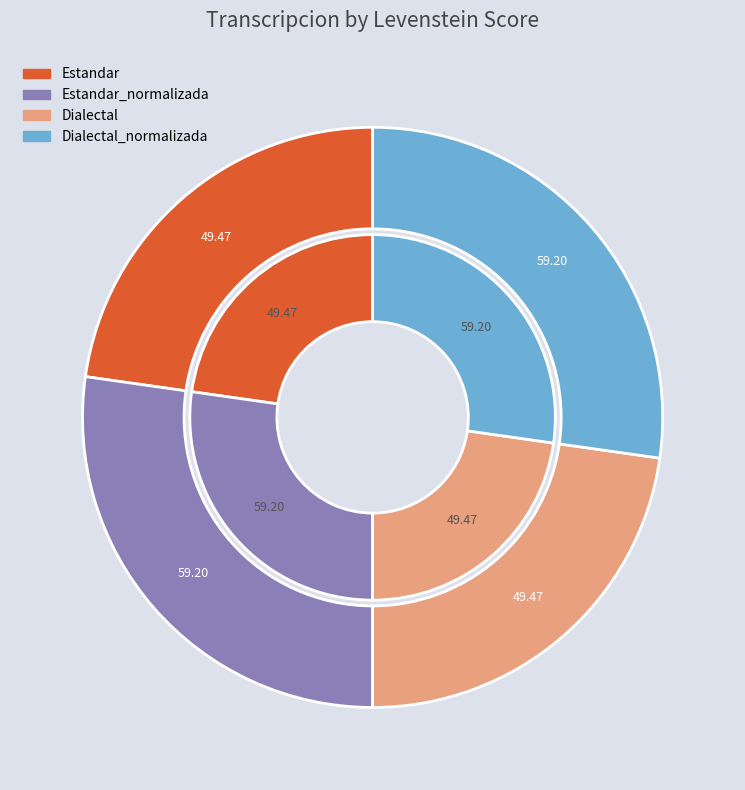

Does Dialectal_normalizada account for over 50% of the chart?

No